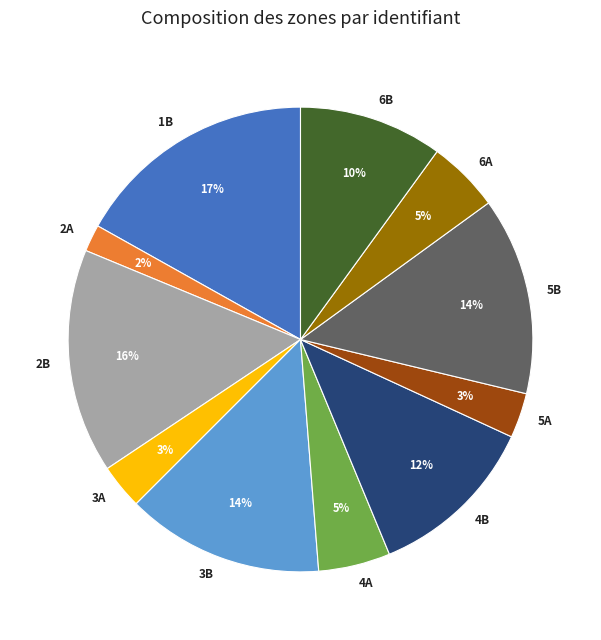

Is it true that 1B is 7% of the pie?

False